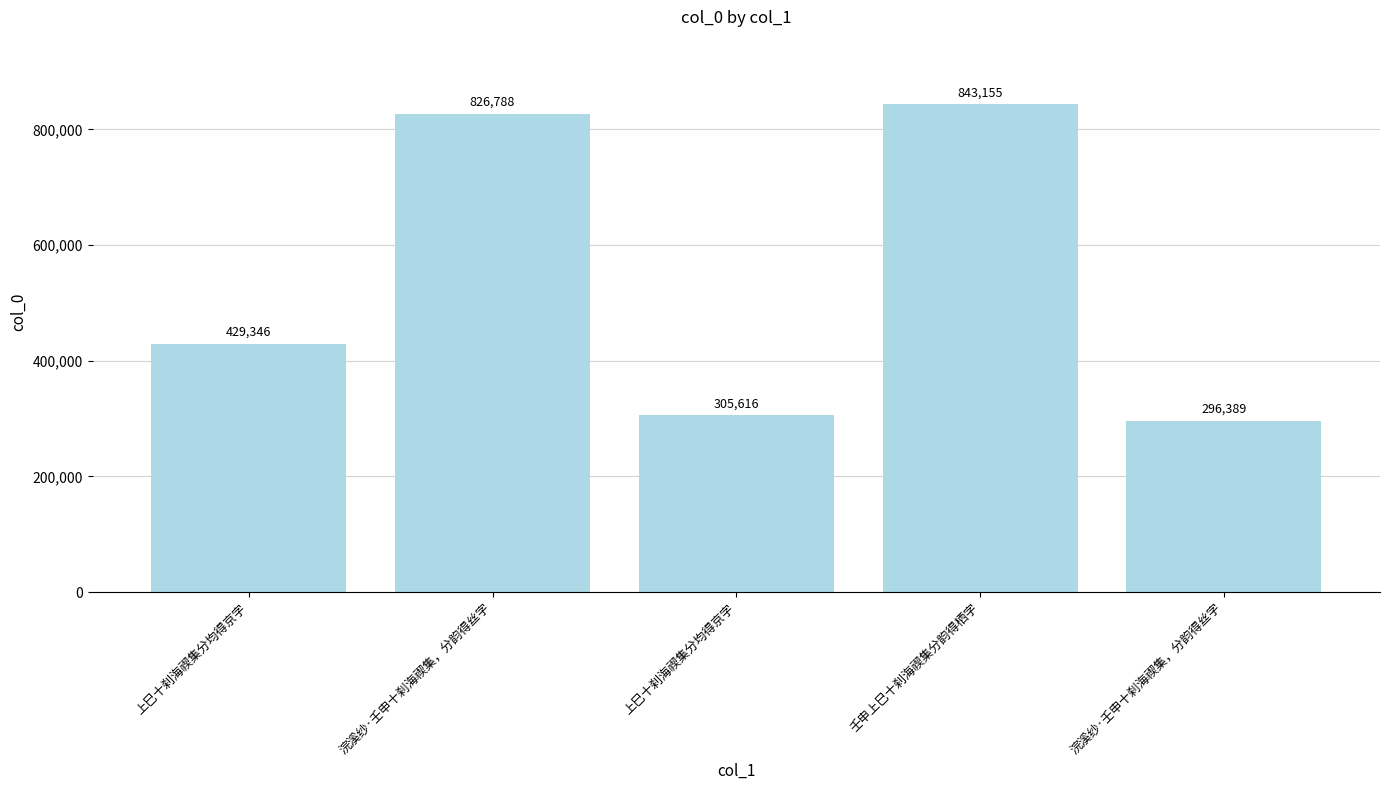

True or false: the data shows 500178 at 上巳十刹海禊集分均得京字.

False